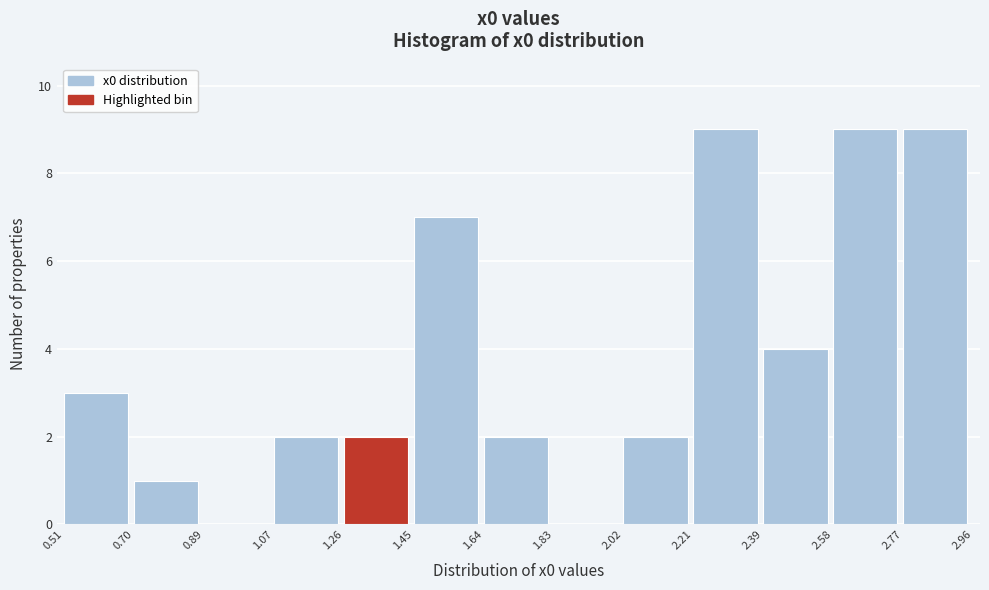

How tall is the bar that spans 2.21 to 2.39 on the x-axis? The values are not printed on the chart, so give them approximately, as read against the axis.

9